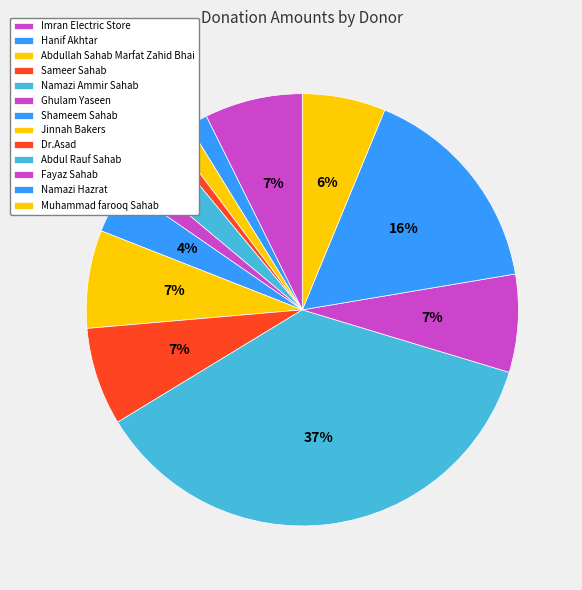

How many slices are in this pie chart?

13